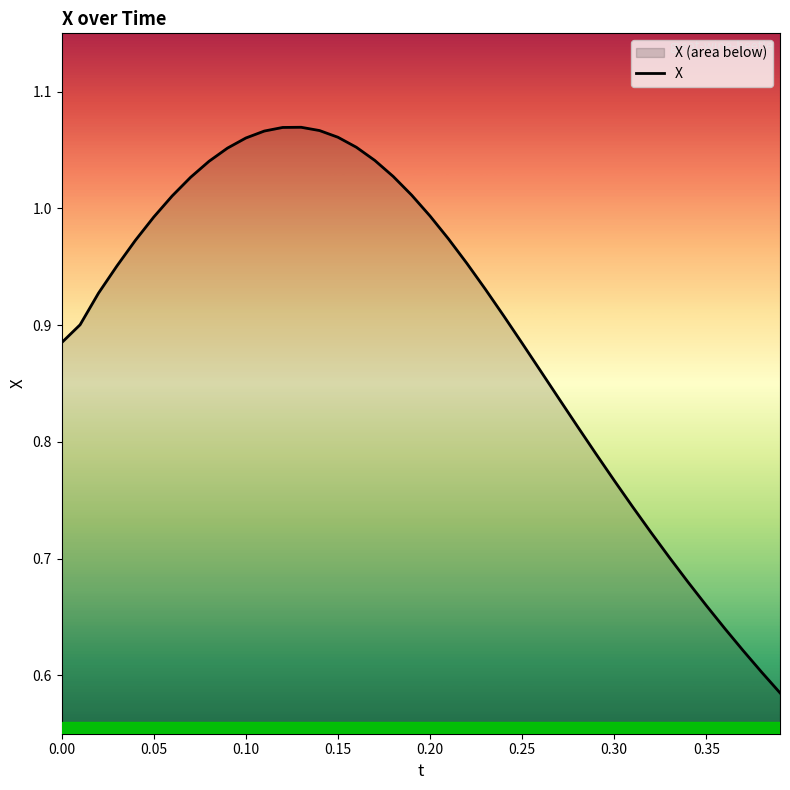

True or false: the data shows 0.5 at 0.25.

False